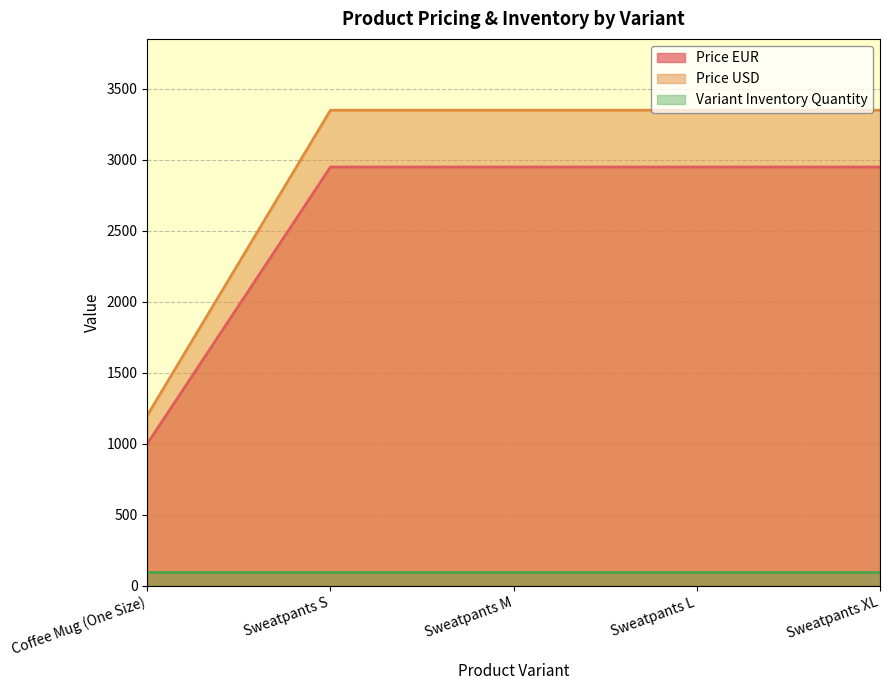

The Price EUR series shows 4926 at Sweatpants XL. True or false?

False